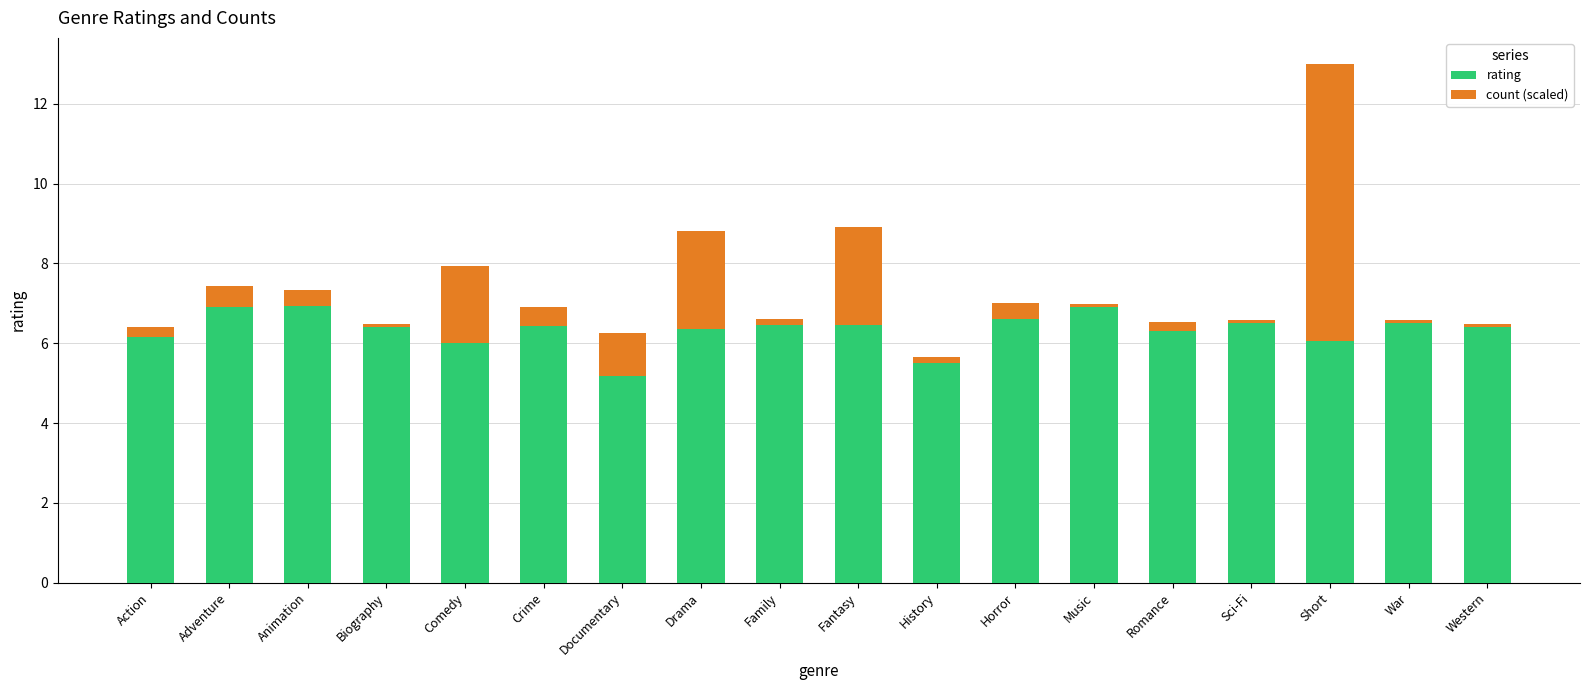

True or false: rating has a value of 6.2 at Action.

True